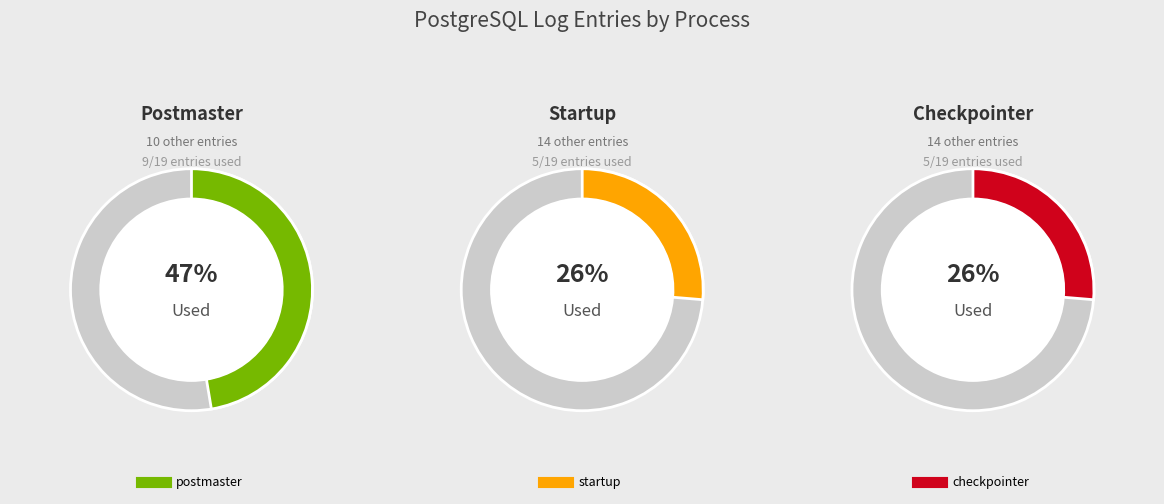

Rank the categories by value from highest to lowest.

postmaster, startup, checkpointer